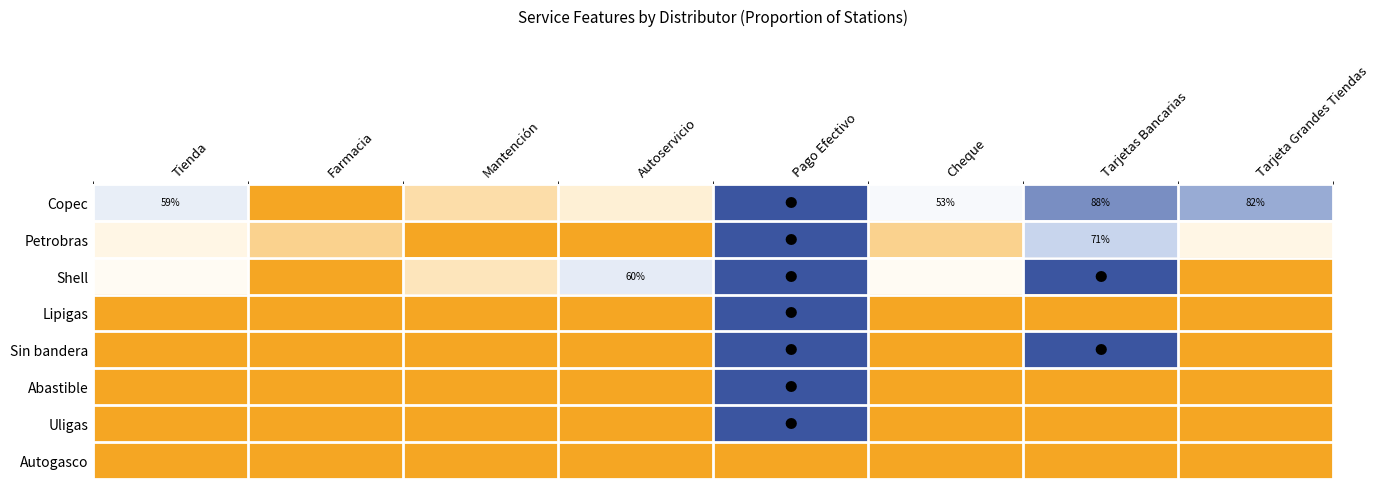

At which category does the chart reach its peak across all series?

Pago Efectivo